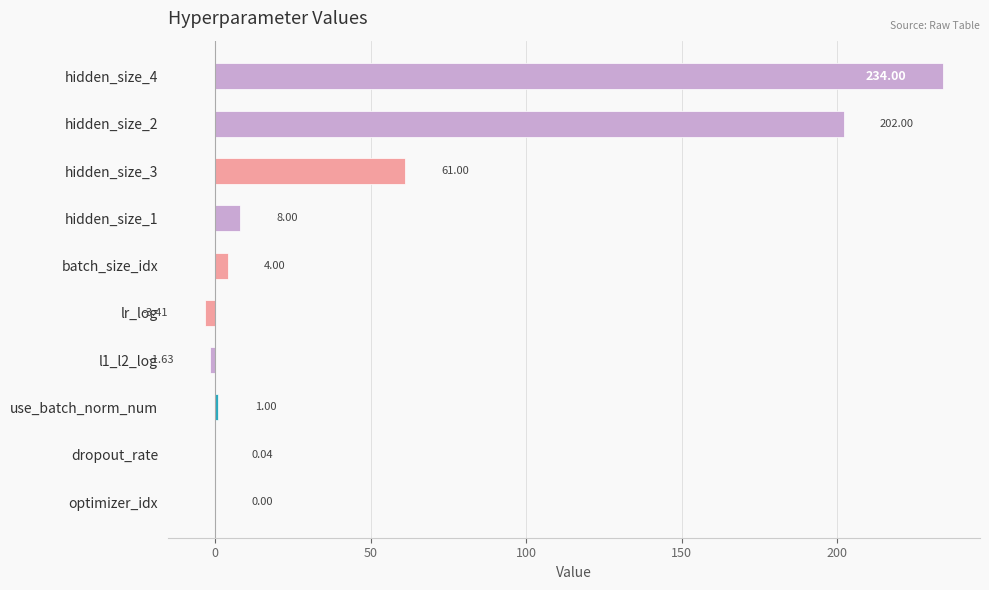

Which has a higher value, hidden_size_3 or hidden_size_2?

hidden_size_2